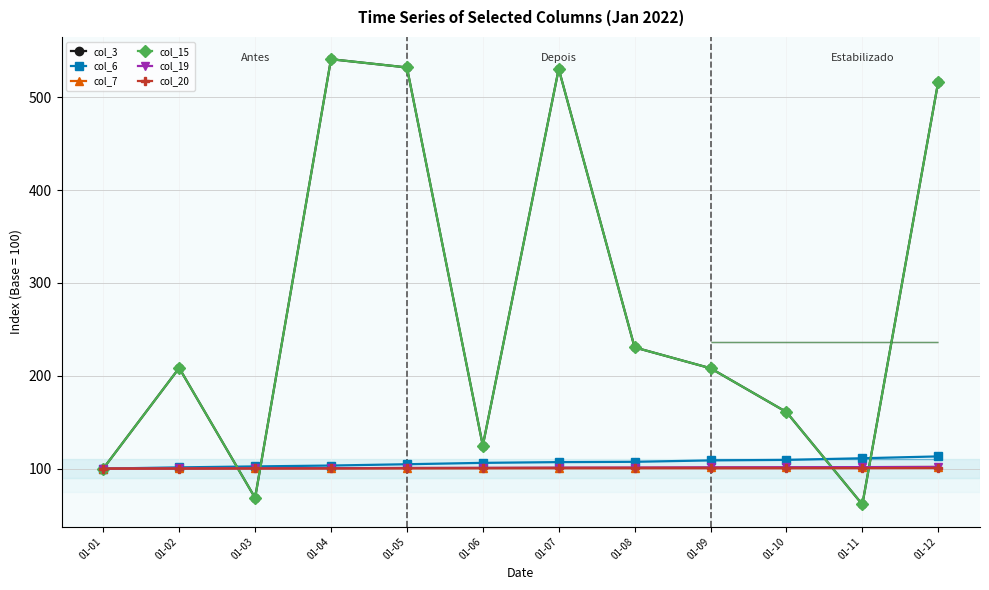

What are all the series names shown in the legend?

col_3, col_6, col_7, col_15, col_19, col_20